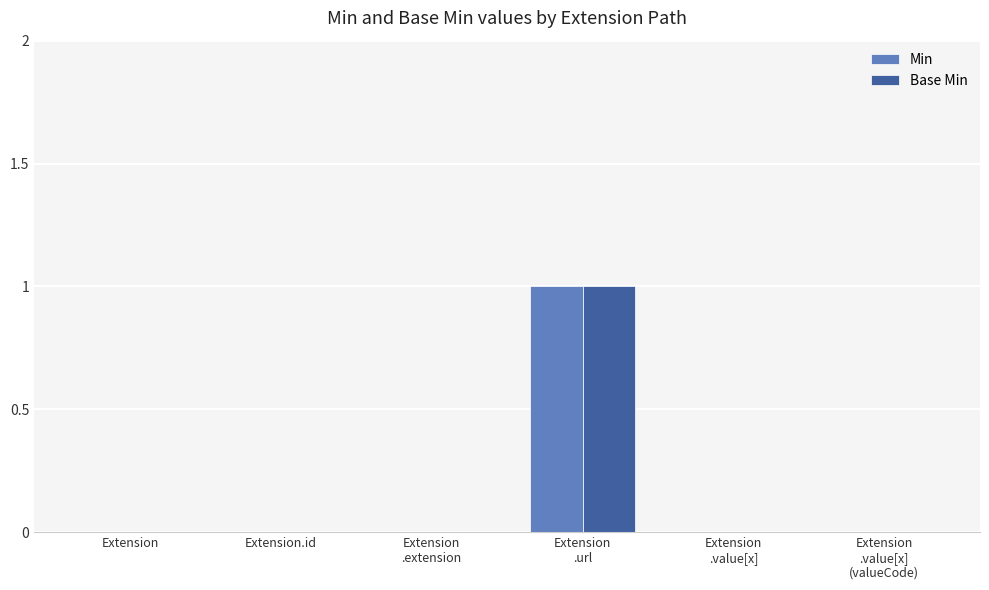

Reading left to right, extract all data points from this chart.

Min: Extension=0	Extension.id=0	Extension
.extension=0	Extension
.url=1	Extension
.value[x]=0	Extension
.value[x]
(valueCode)=0
Base Min: Extension=0	Extension.id=0	Extension
.extension=0	Extension
.url=1	Extension
.value[x]=0	Extension
.value[x]
(valueCode)=0